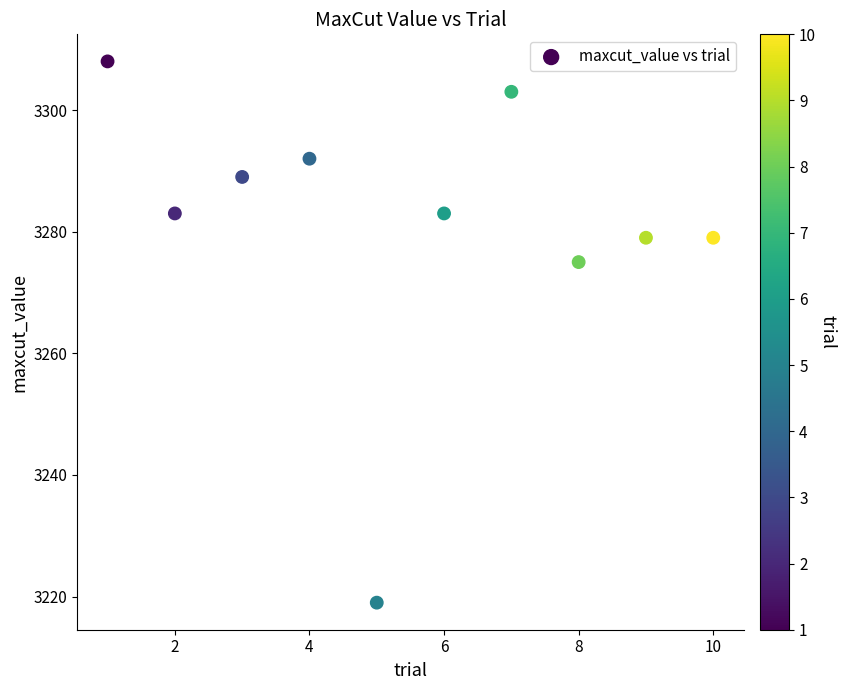

What Y value in the scatter plot is closest to 3263?

3275